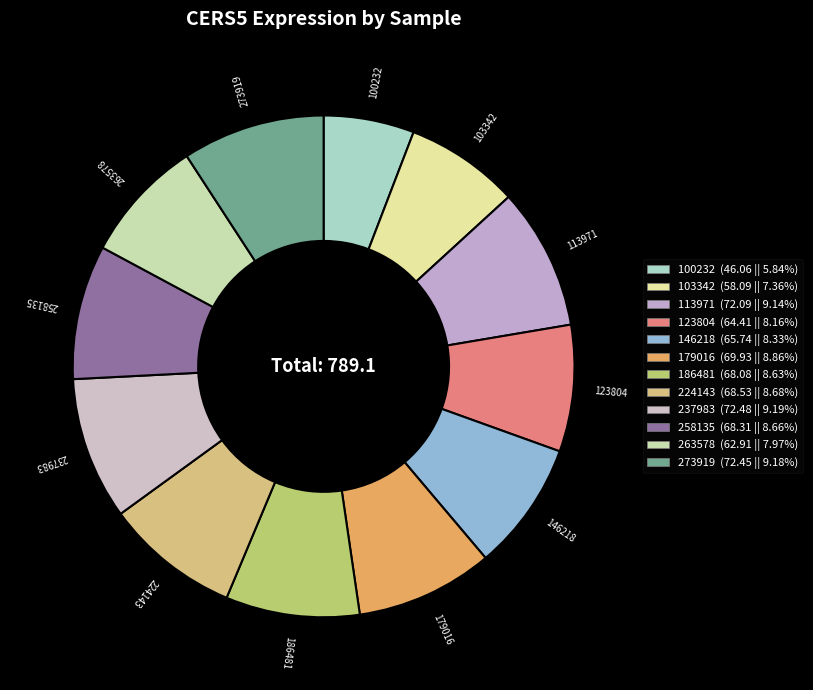

Approximately how many times larger is the value at 123804 compared to 237983?

0.9